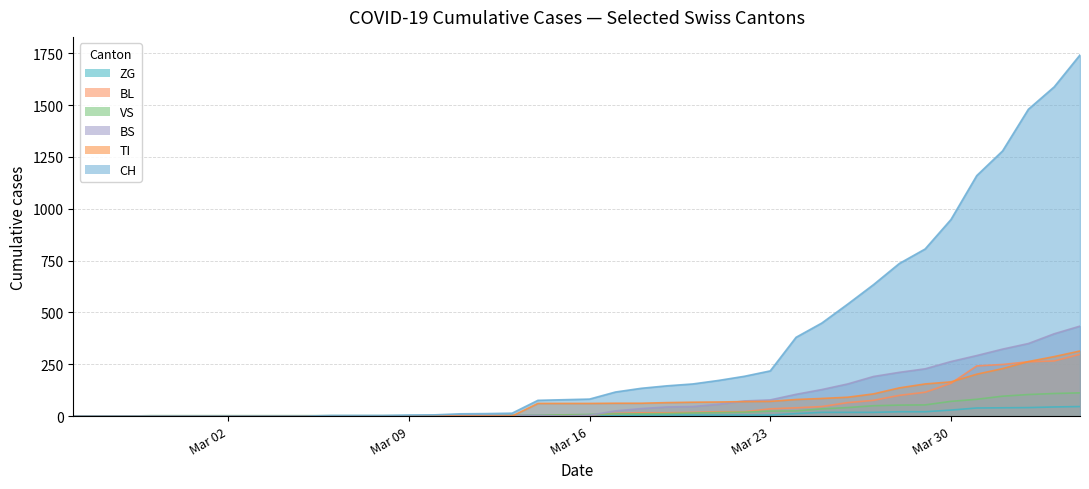

How many lines are shown in the chart?

6